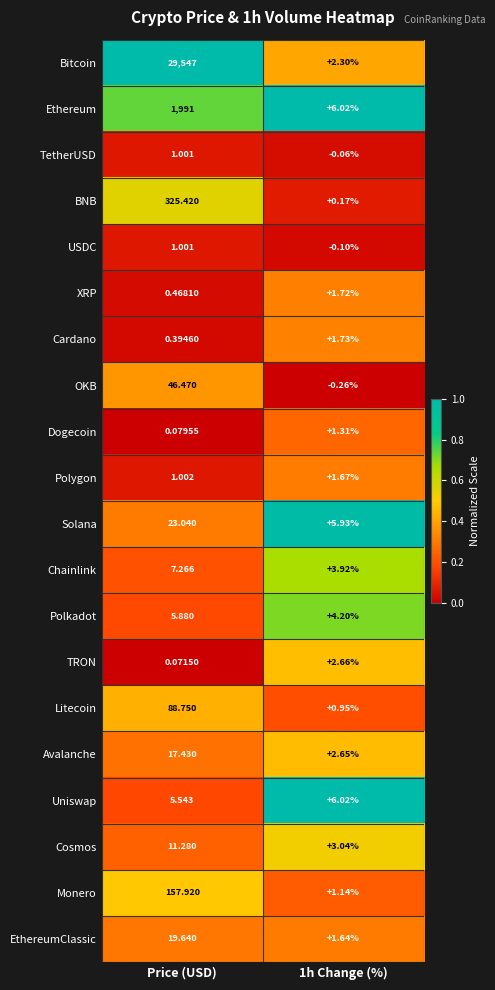

Which series has the widest spread of values?

Bitcoin